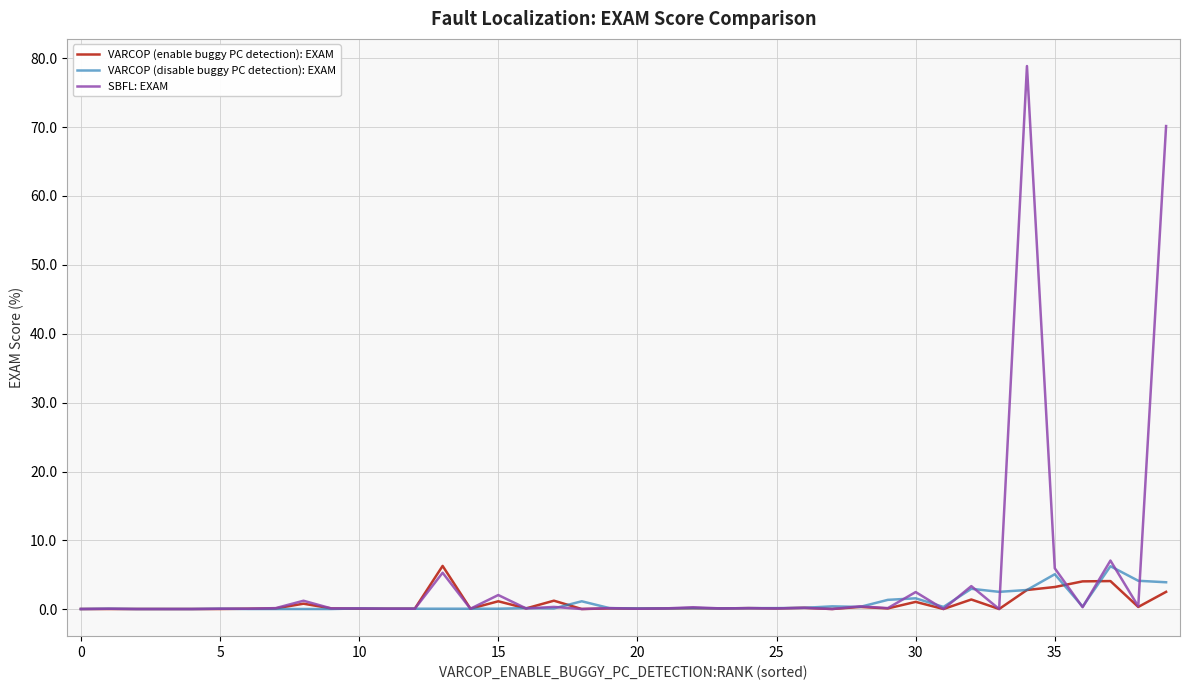

How many intersections are there between VARCOP (enable buggy PC detection): EXAM and SBFL: EXAM?

2